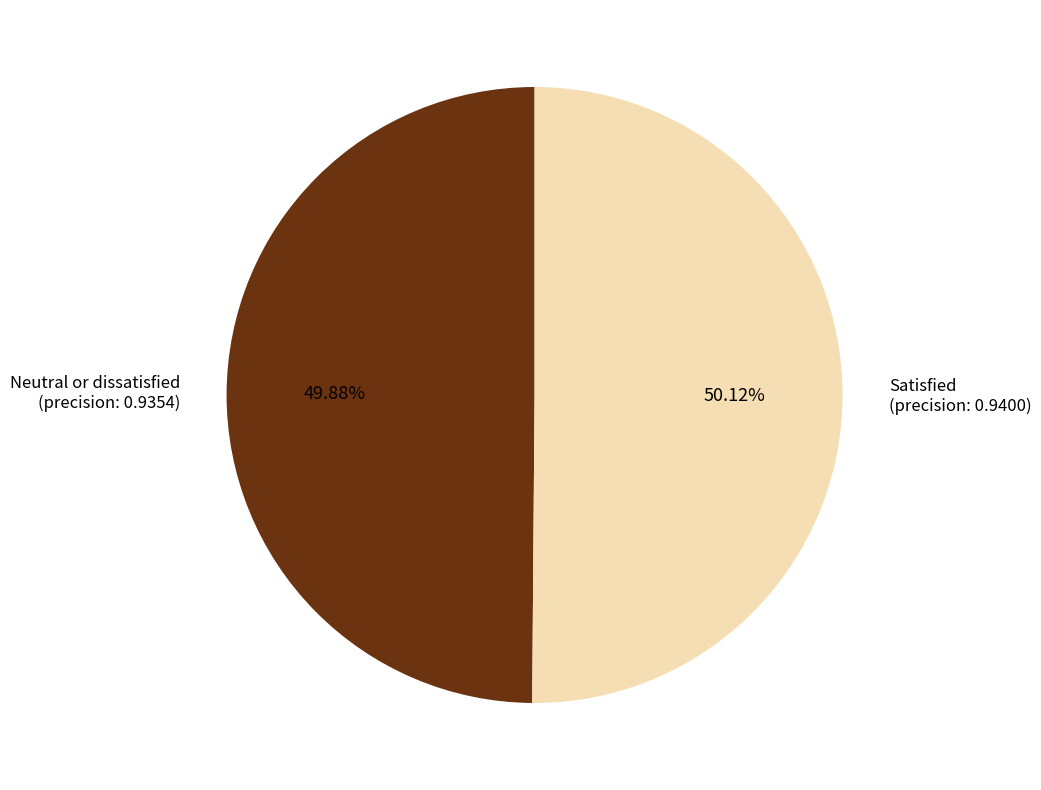

Do Neutral or dissatisfied and Satisfied together represent more than half of the pie?

Yes